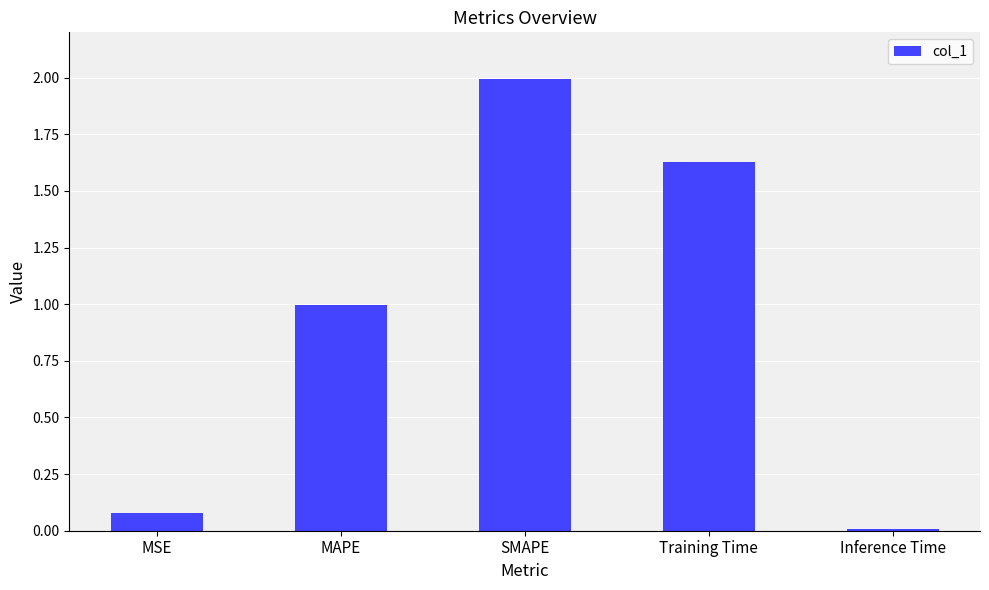

Is it true that the value at MAPE is 1.7?

False